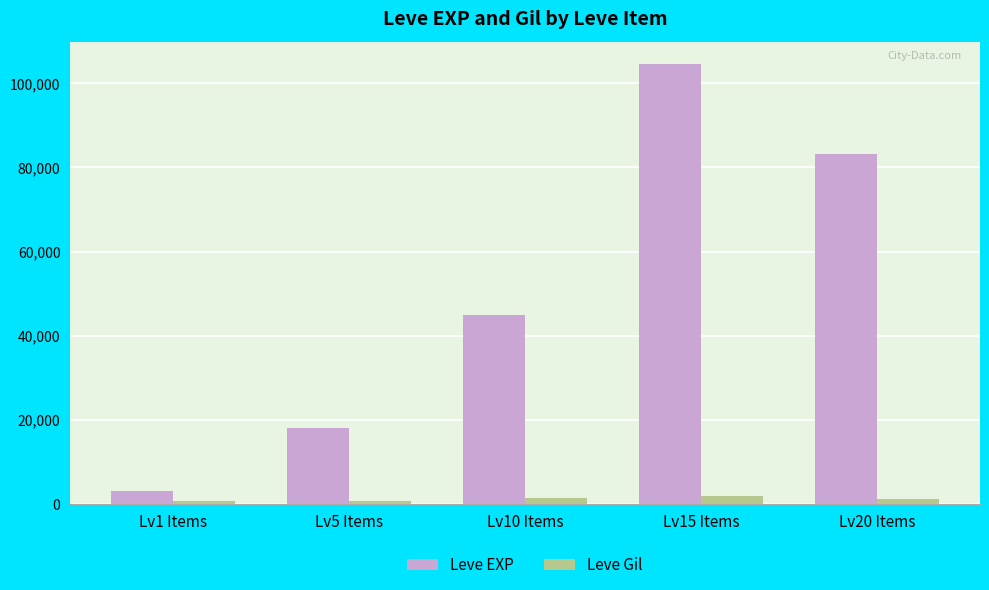

At how many categories does at least one series exceed 36673?

3